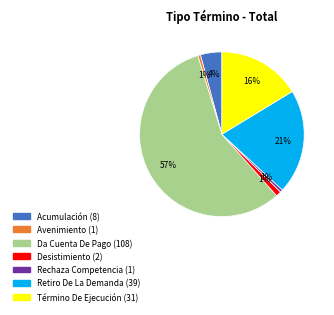

Is it true that Da Cuenta De Pago is 70% of the pie?

False